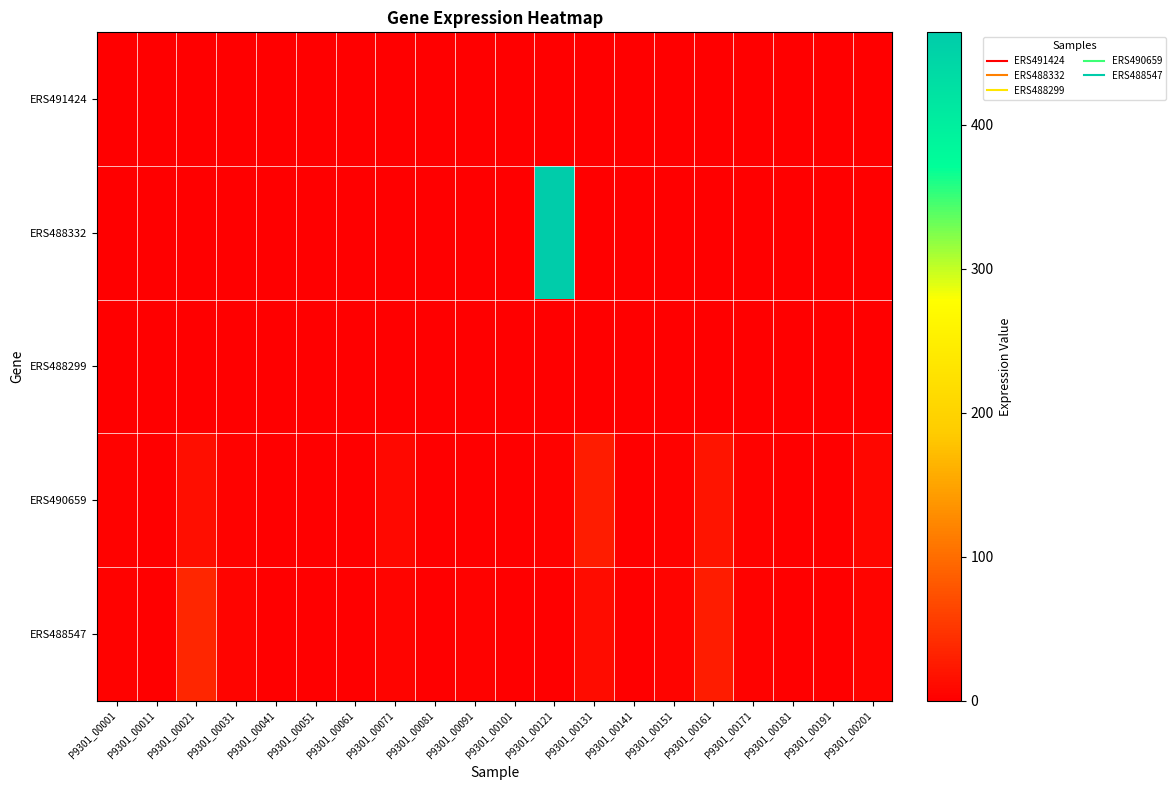

Which series has the widest spread of values?

ERS488332